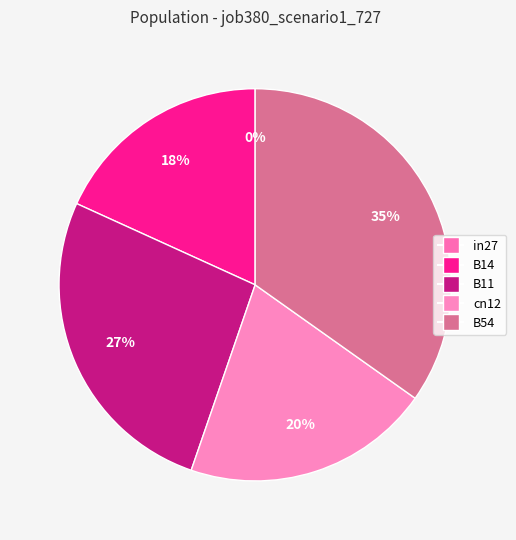

Is the sum of B54 and B11 greater than half?

Yes